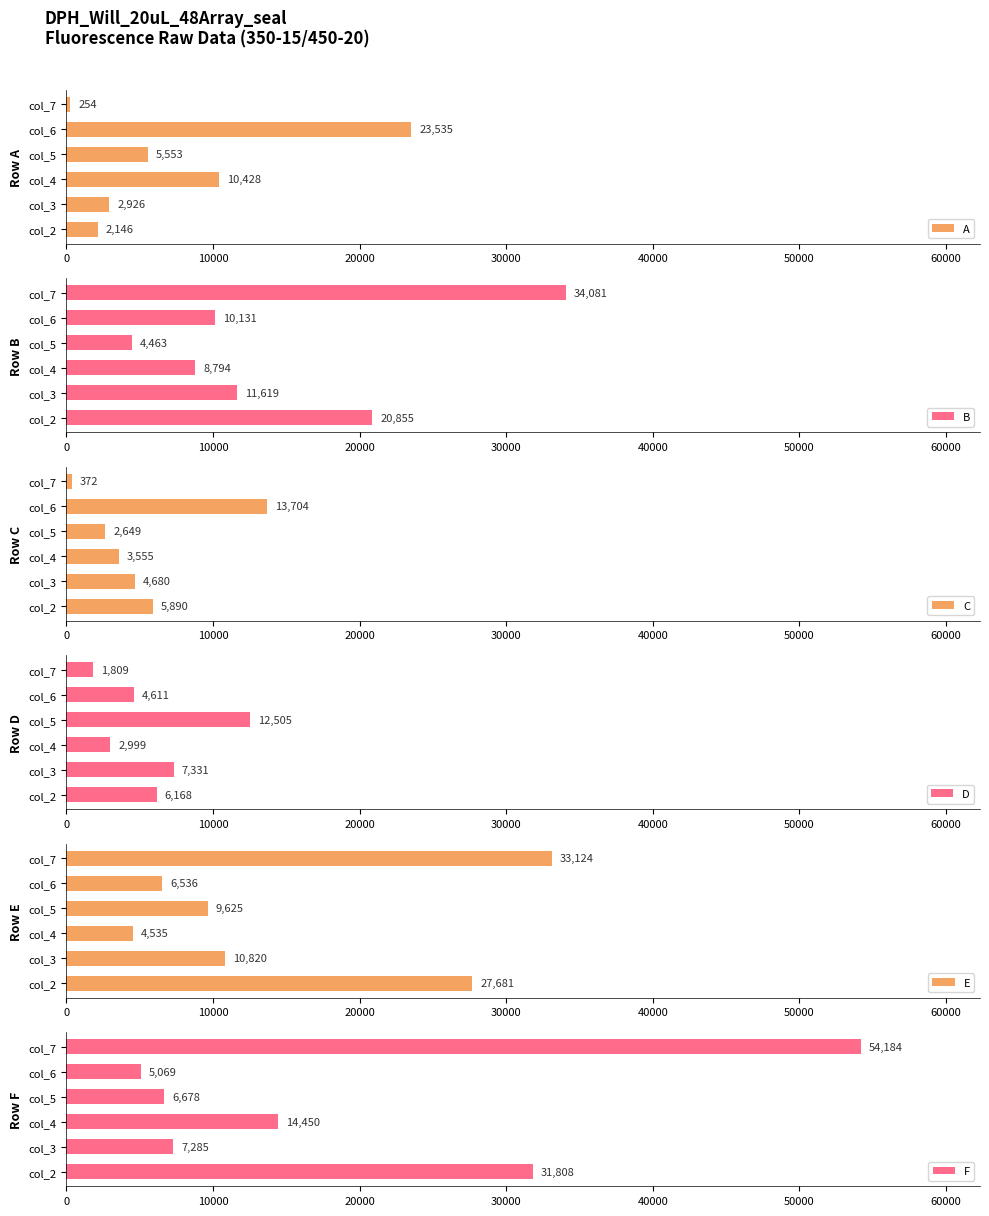

What is the sum of all E values?

92321